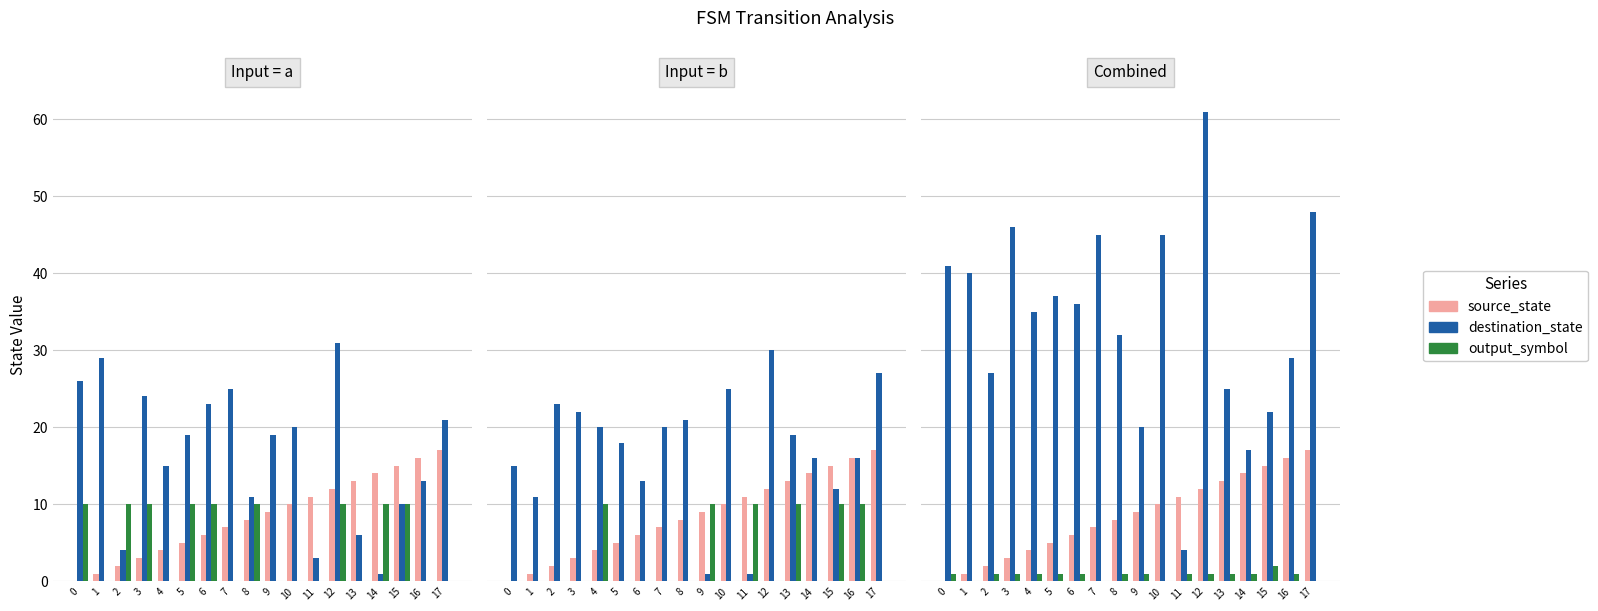

Between 2 and 11, which series saw the biggest shift?

destination_state